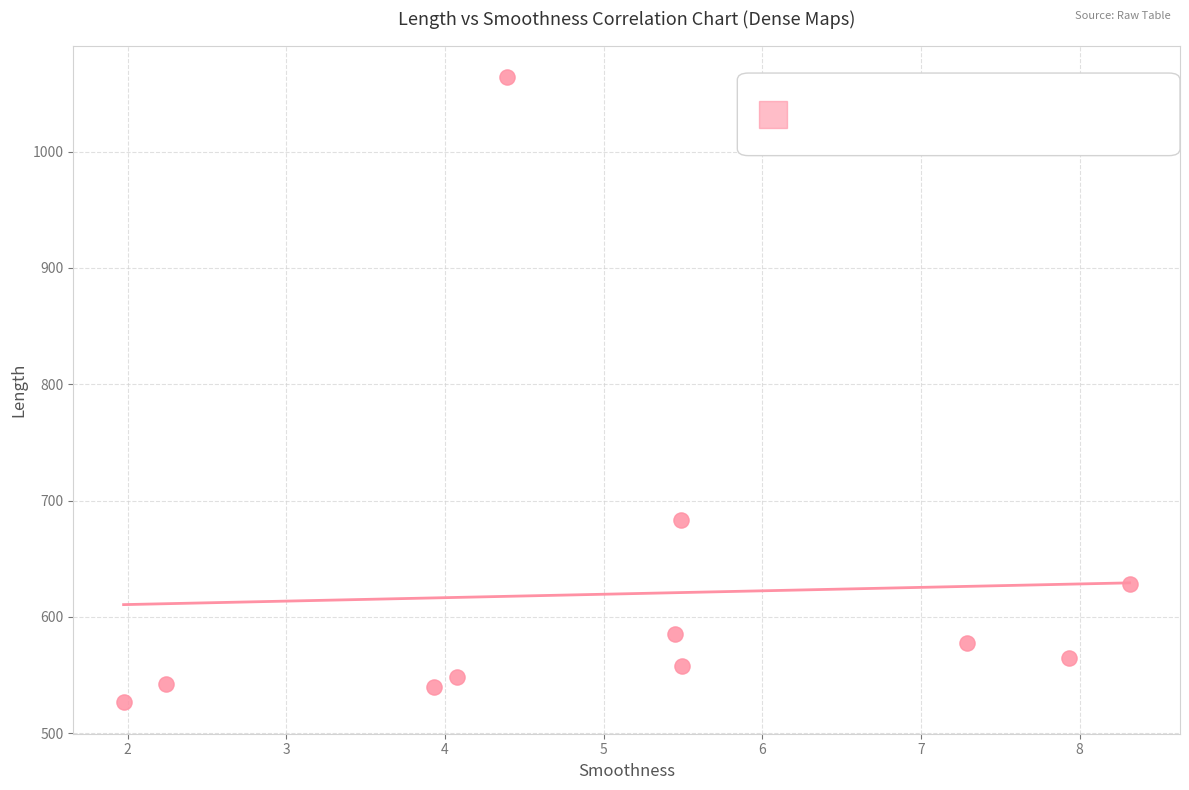

What Y value in the scatter plot is closest to 795?

683.4